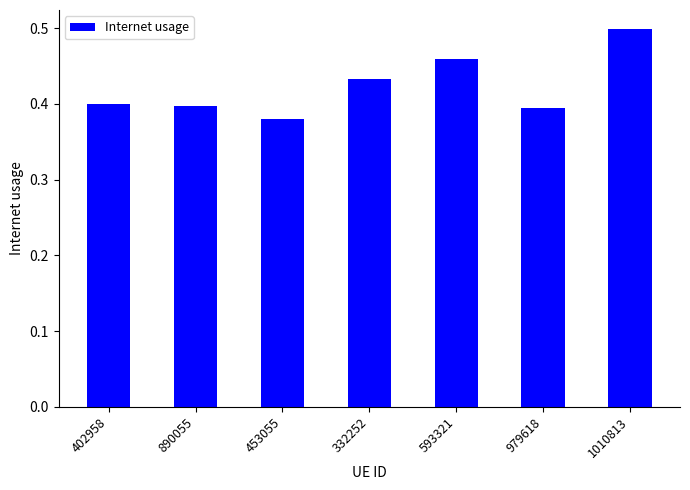

How many values are between 0 and 1?

7